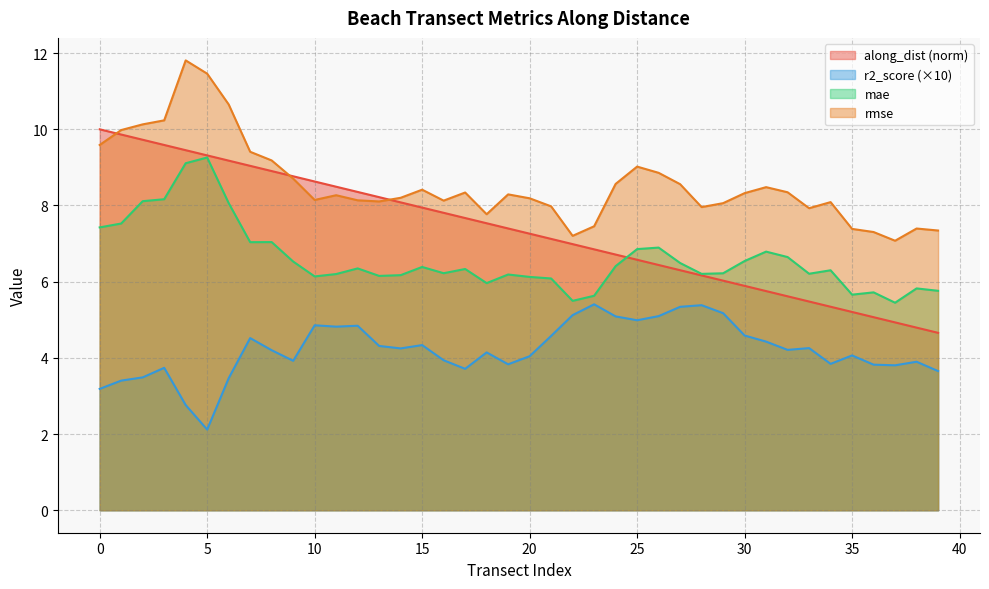

What is the difference between the maximum and minimum values in the rmse series?

4.7